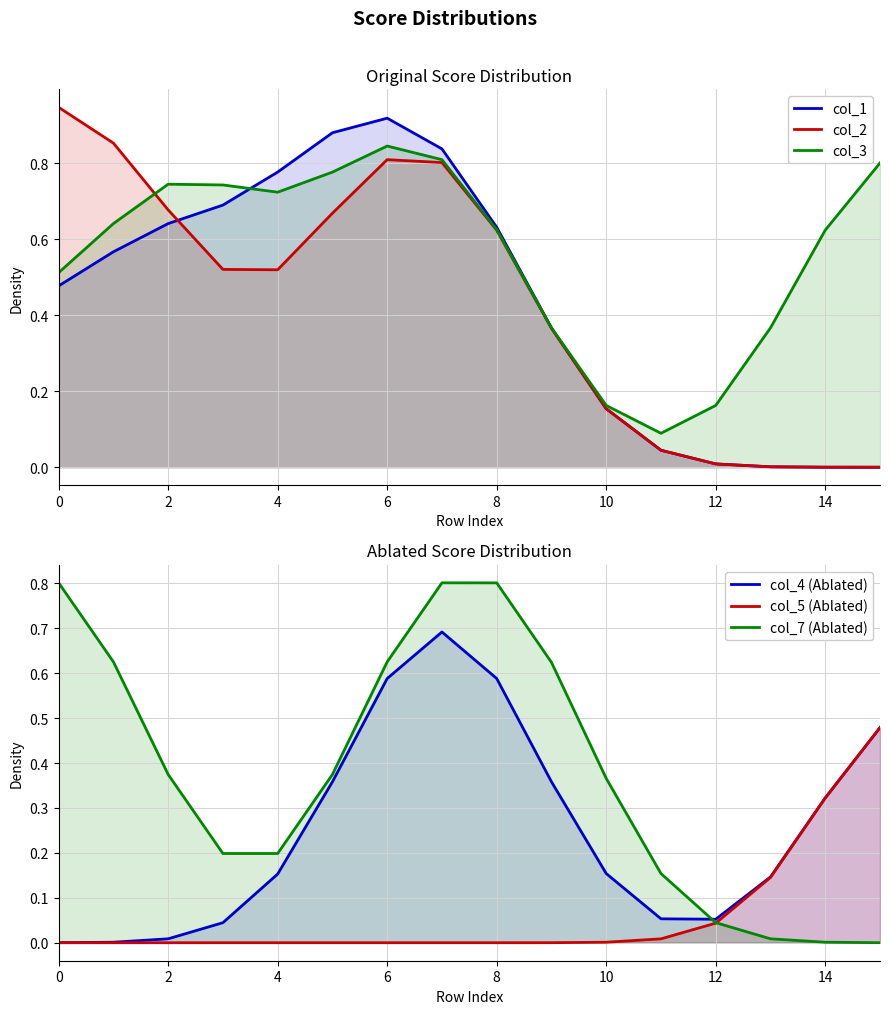

Is the value of col_5 (Ablated) at 15 greater than the value of col_3 at 11?

Yes